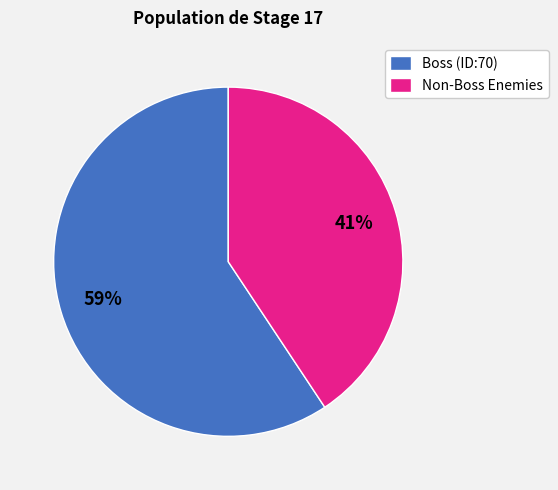

Count the number of slices in the pie.

2